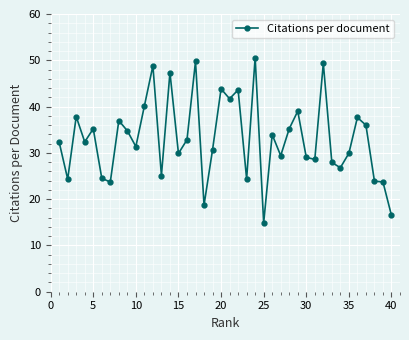

True or false: the data has more than 0 interior local peaks.

True